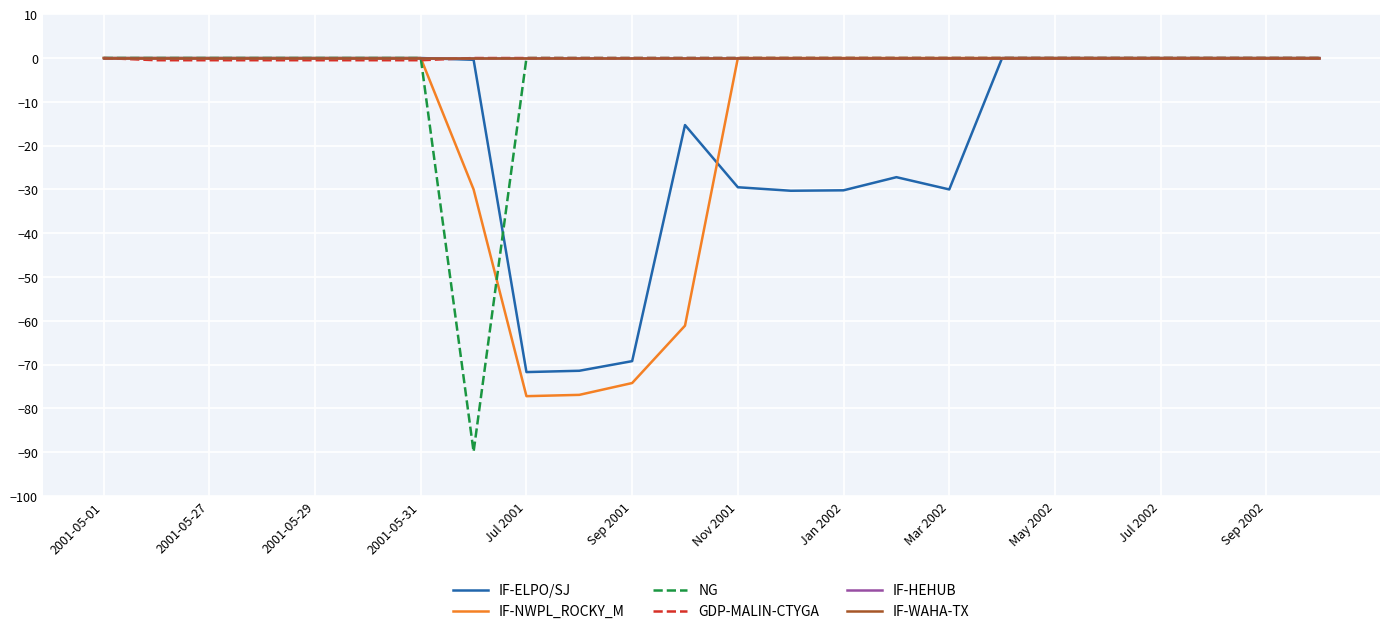

At which label is IF-HEHUB closest to 0?

2001-05-01